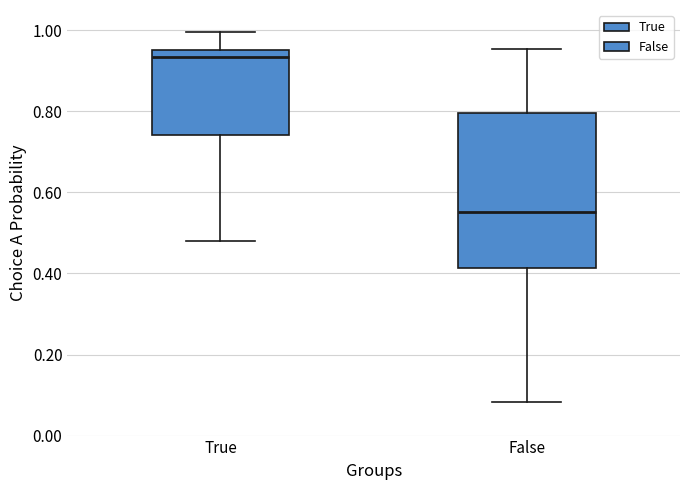

Reading left to right, transcribe this box plot: for each box, give where its median line is, the range the box spans, and where its two whiskers end, as read against the y-axis. The values are not printed on the chart, so give them approximately, as read against the axis.

True: median 0.94, box 0.74 to 0.96, whiskers 0.48 to 1.00
False: median 0.56, box 0.42 to 0.80, whiskers 0.08 to 0.96